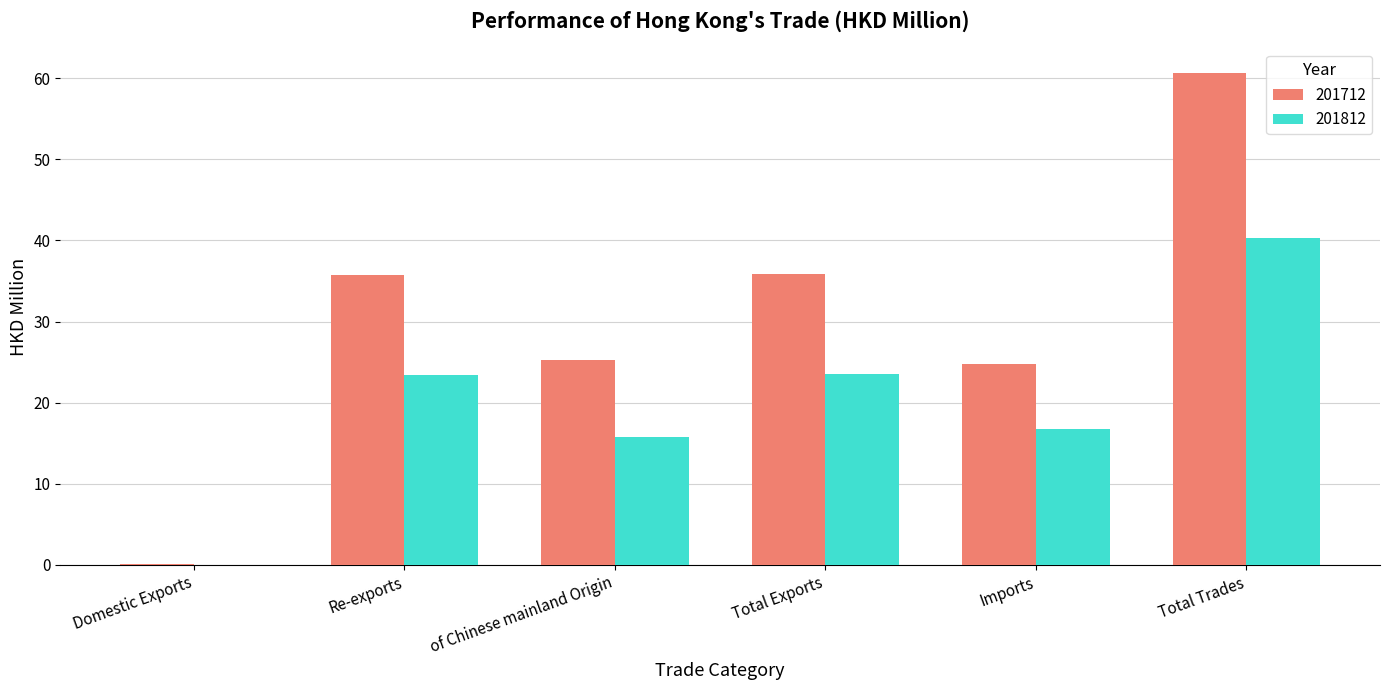

The 201712 series shows 35.9 at Total Exports. True or false?

True